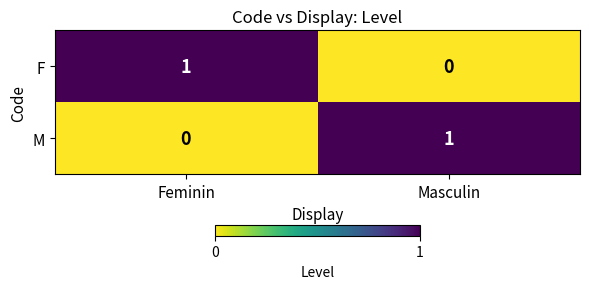

Reading left to right, what are all the values shown in this chart?

F: Feminin=1	Masculin=0
M: Feminin=0	Masculin=1